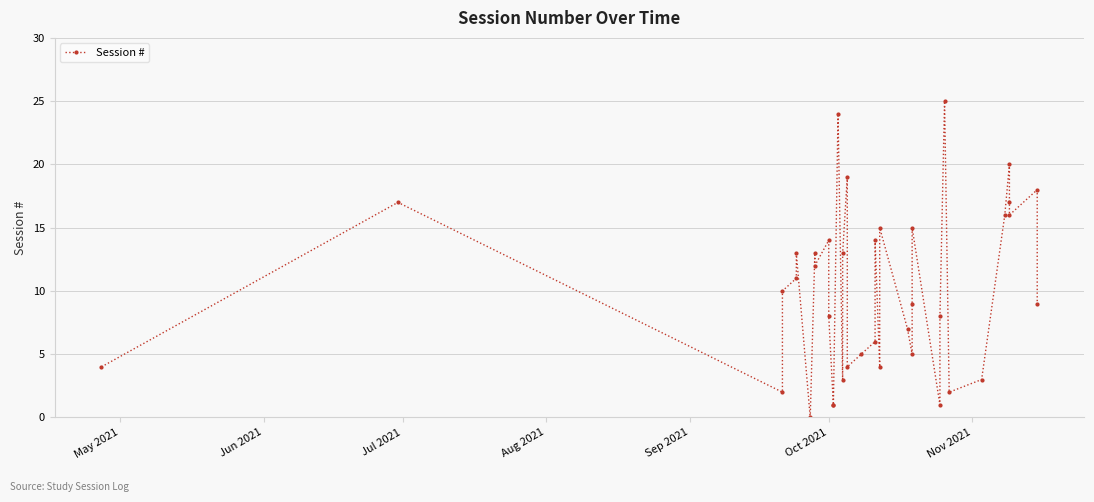

How many interior local valleys (lower than both neighbors) does the data have?

10